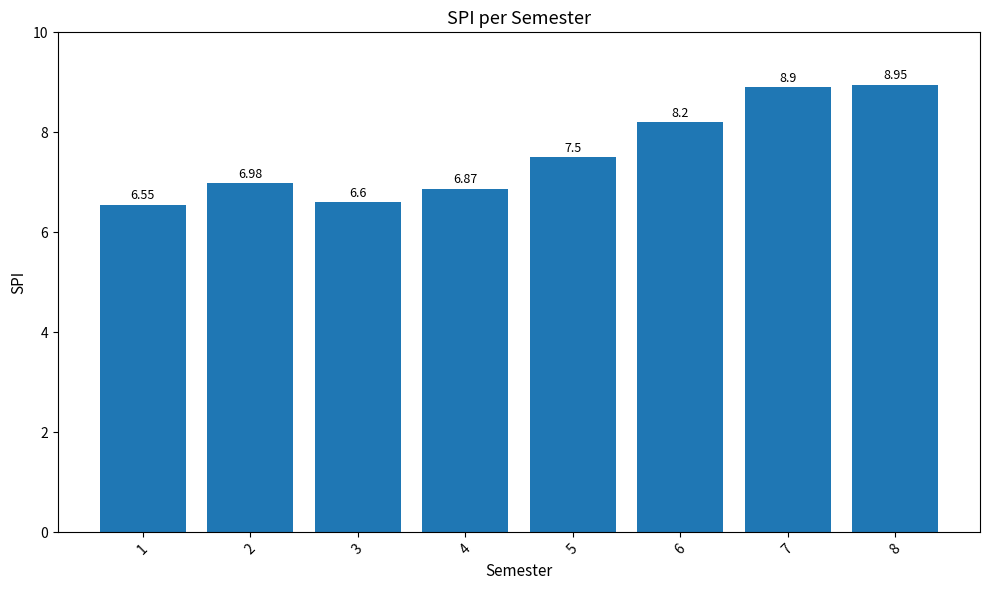

List the labels in order of value, largest first.

8, 7, 6, 5, 2, 4, 3, 1